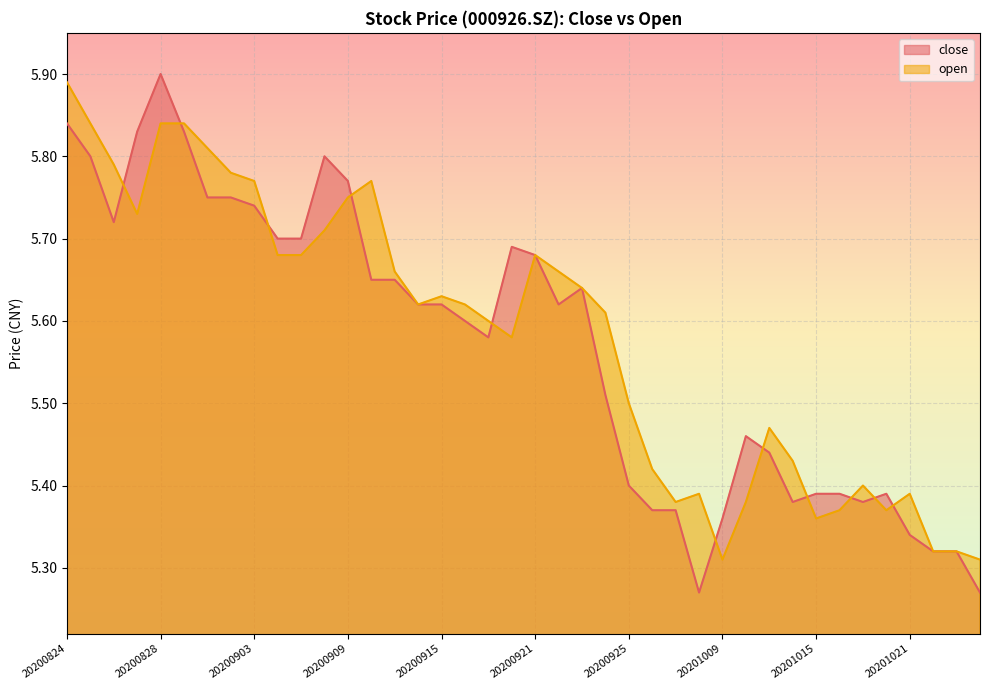

At how many categories does at least one series exceed 5?

40